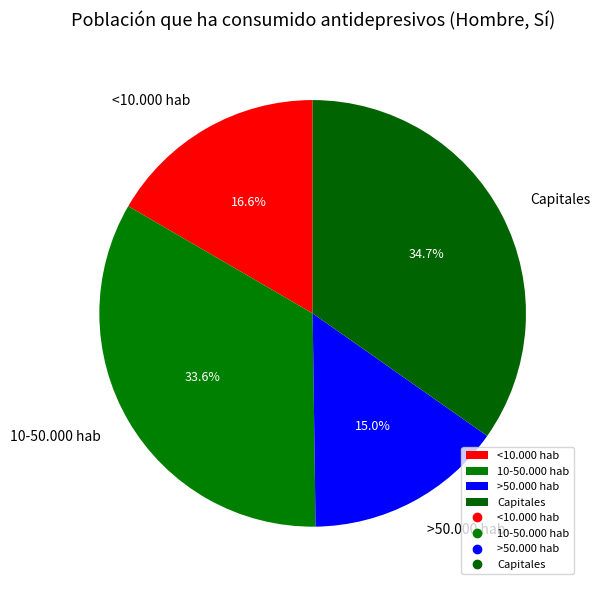

What portion of the pie excludes 10-50.000 hab?

66.4%